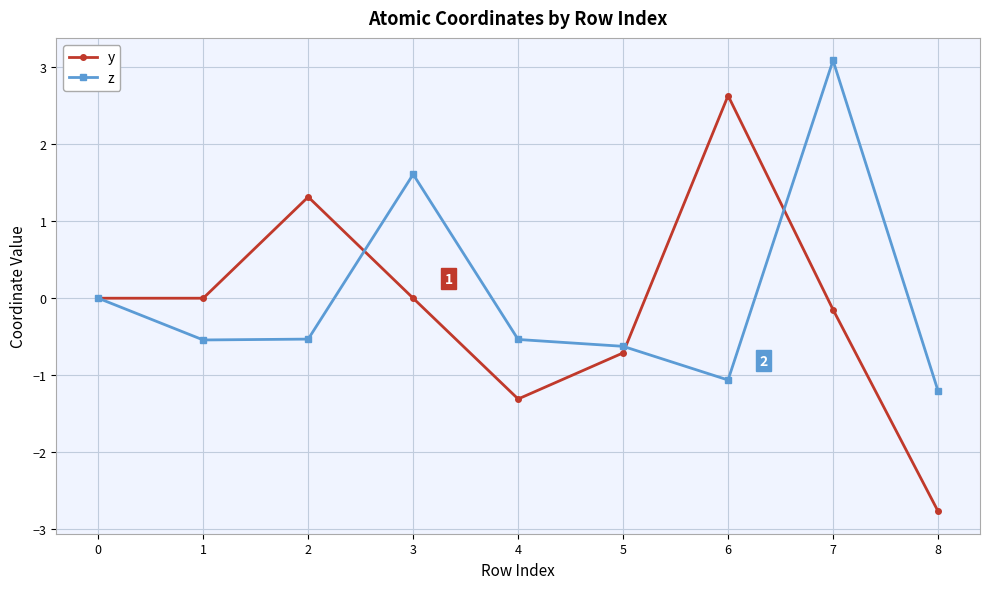

At how many categories does at least one series exceed -2?

9